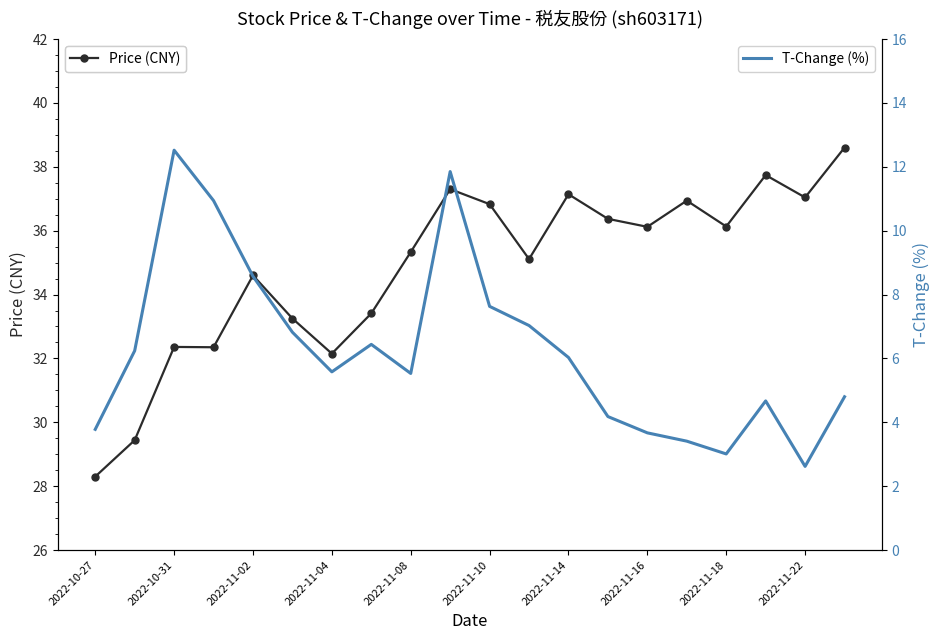

True or false: T-Change (%) and Price (CNY) cross at least once.

False